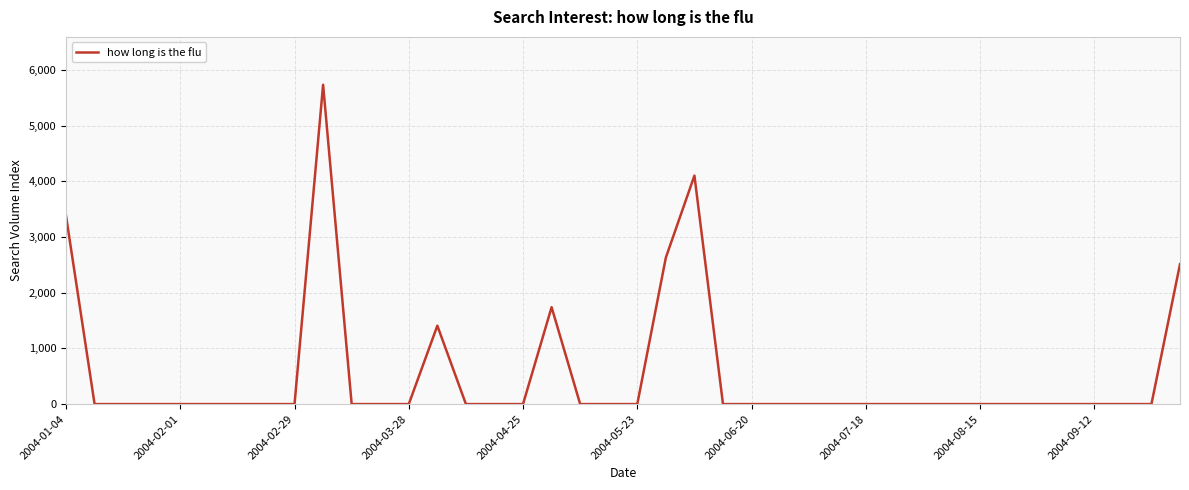

What is the greatest value displayed?

5733.0